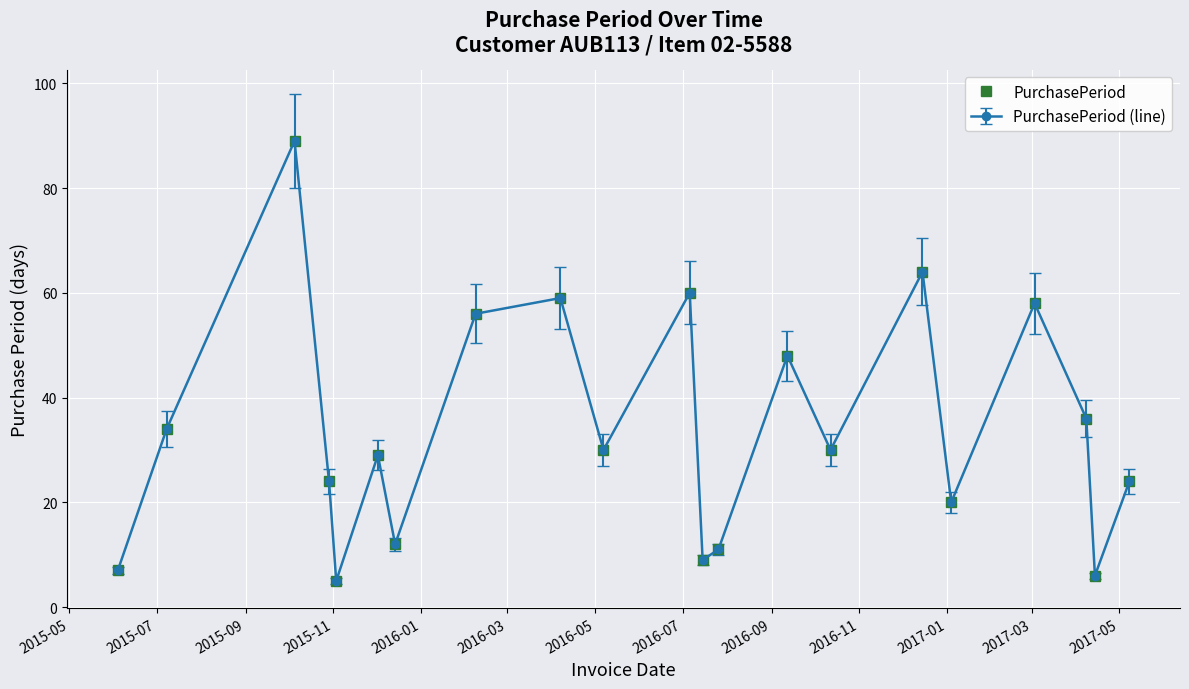

Does the chart have visible grid lines?

Yes